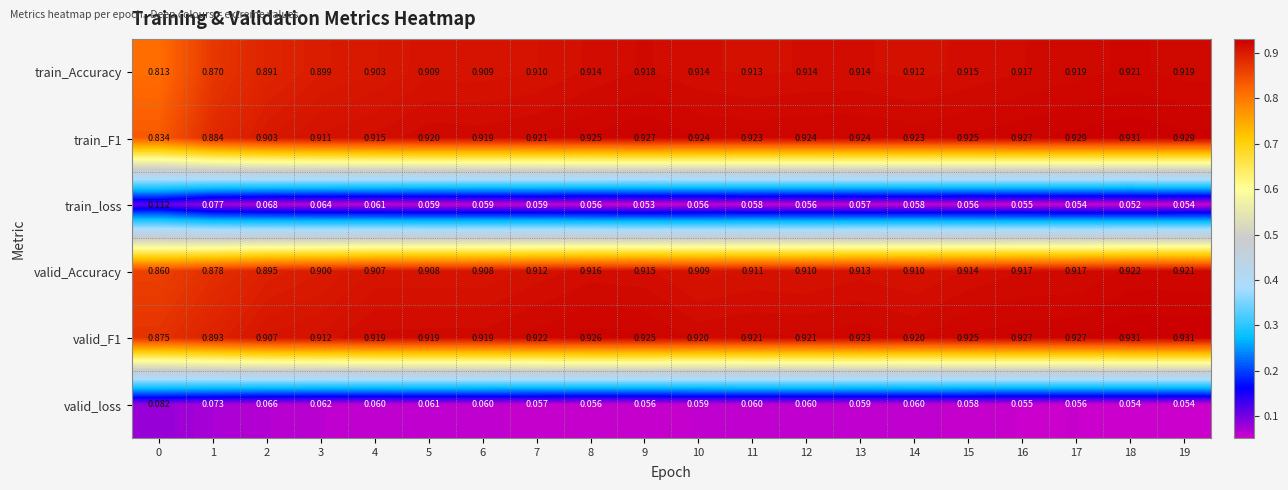

Is the value of valid_Accuracy at 11 greater than the value of valid_loss at 4?

Yes